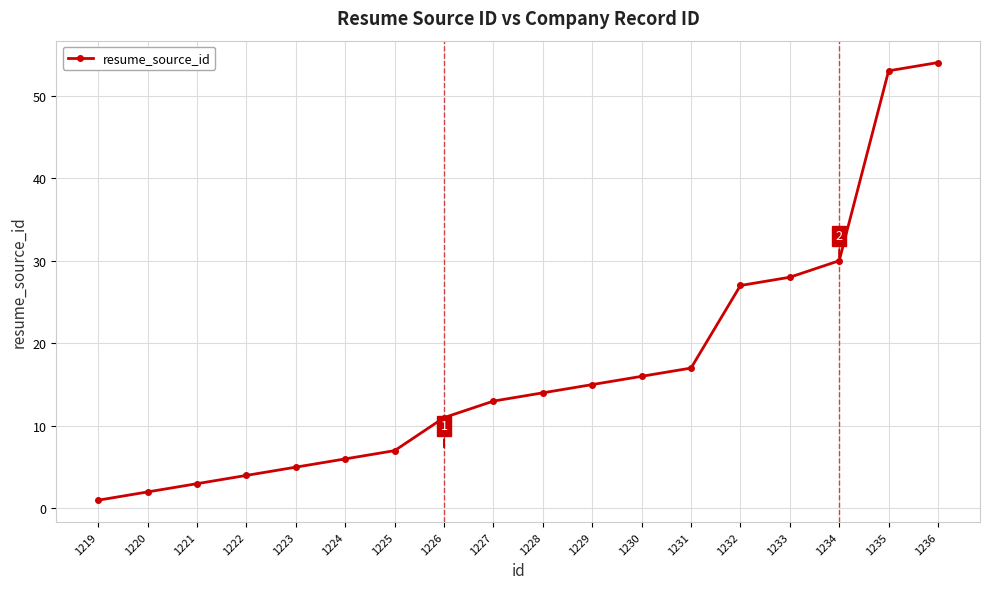

Which label corresponds to the largest value in the chart?

1236